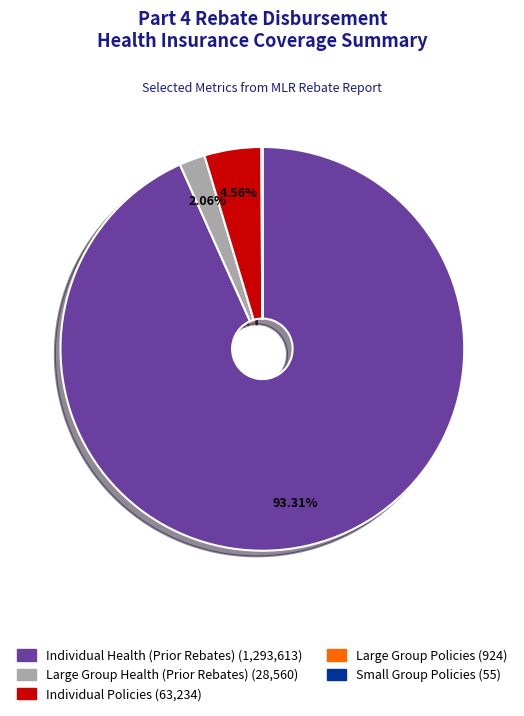

Is there any slice that represents more than half of the pie?

Yes